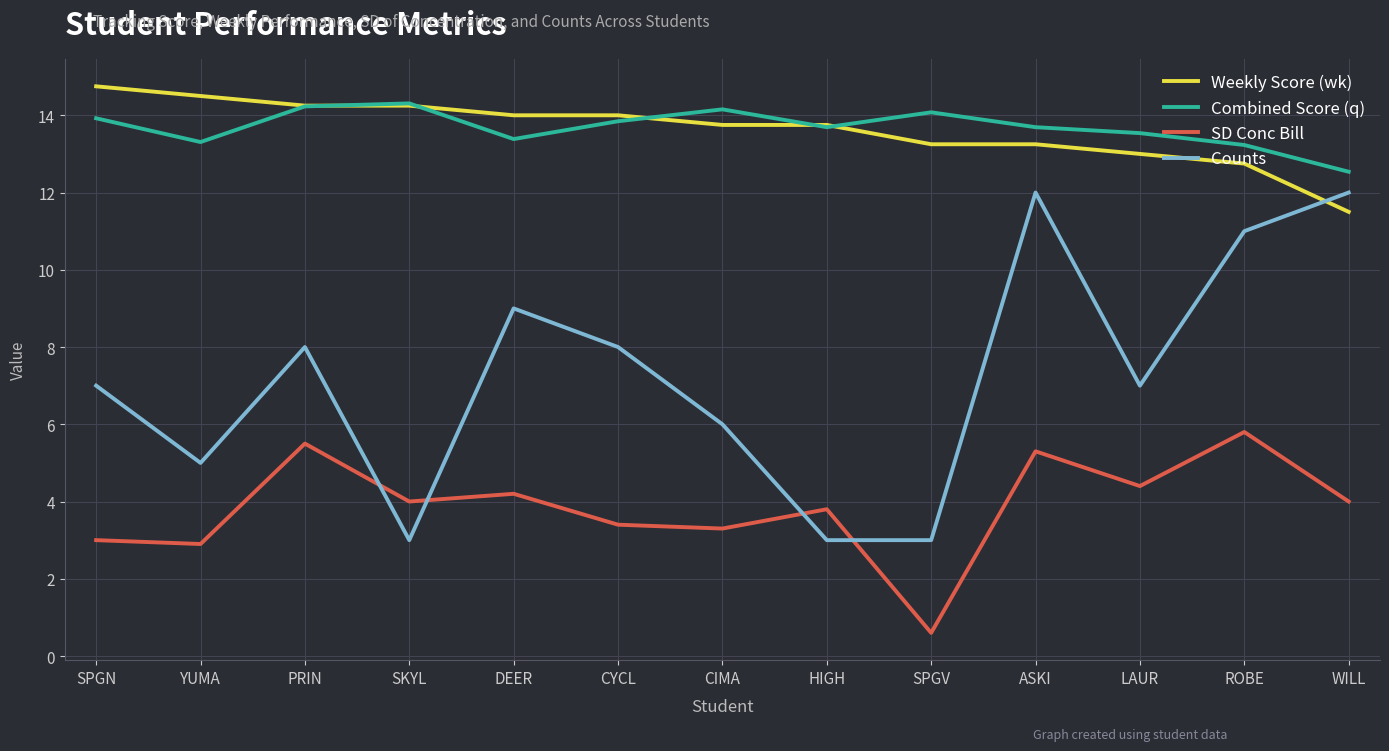

Is this an area chart (filled region under the line)?

No